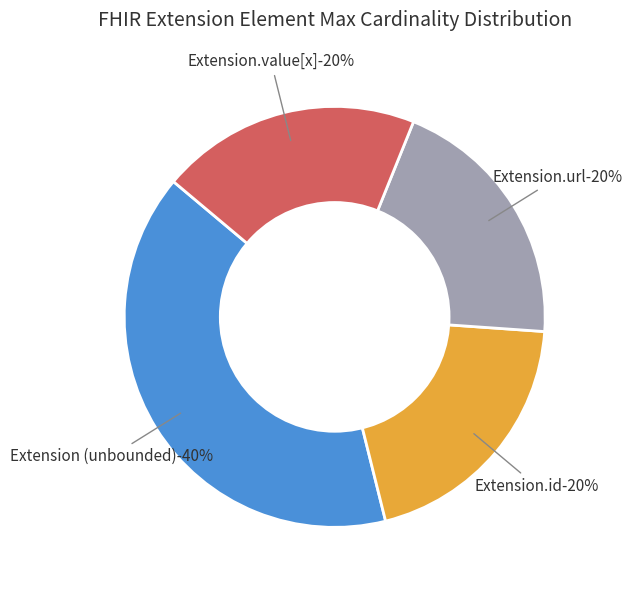

Which slice is the smallest?

Extension.url